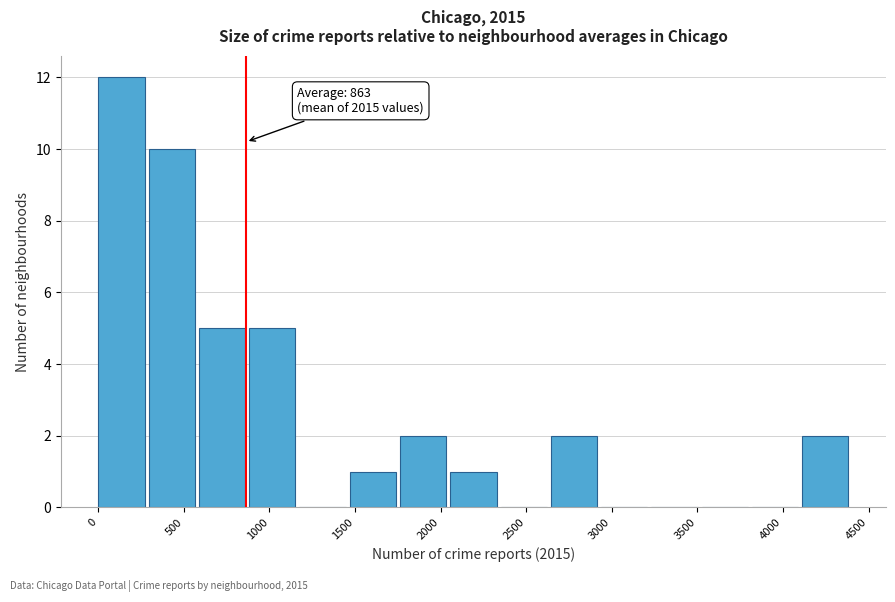

Over which range of the x-axis is the bar tallest?

0 to 300